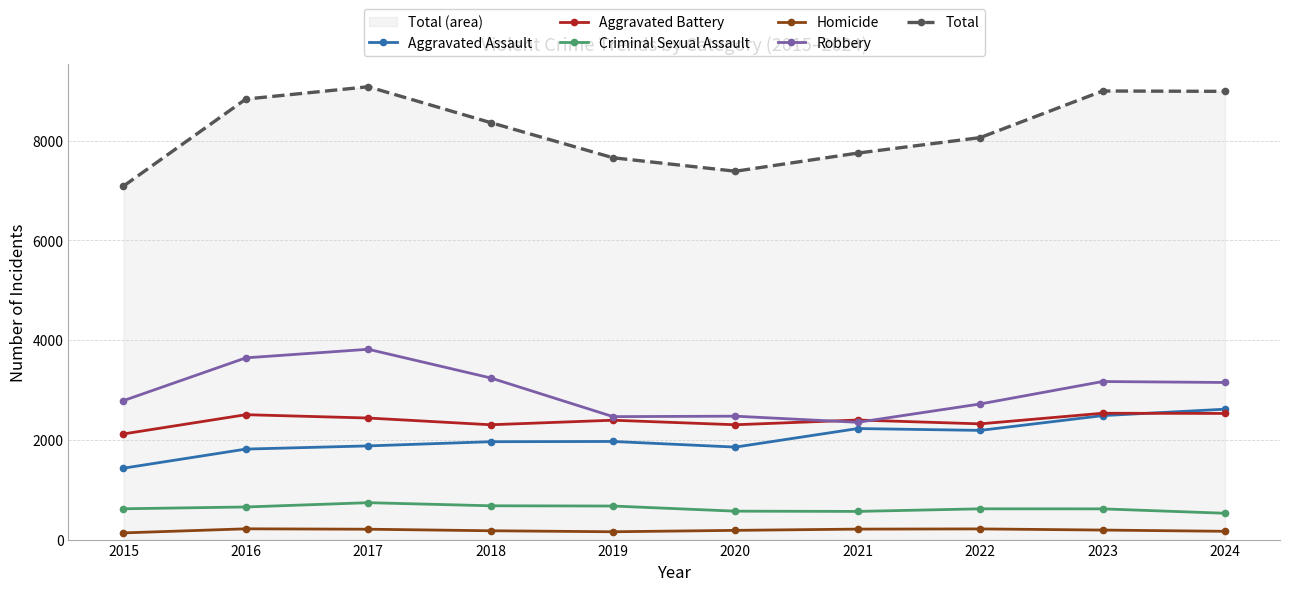

Where is the first local maximum for Aggravated Battery?

2016